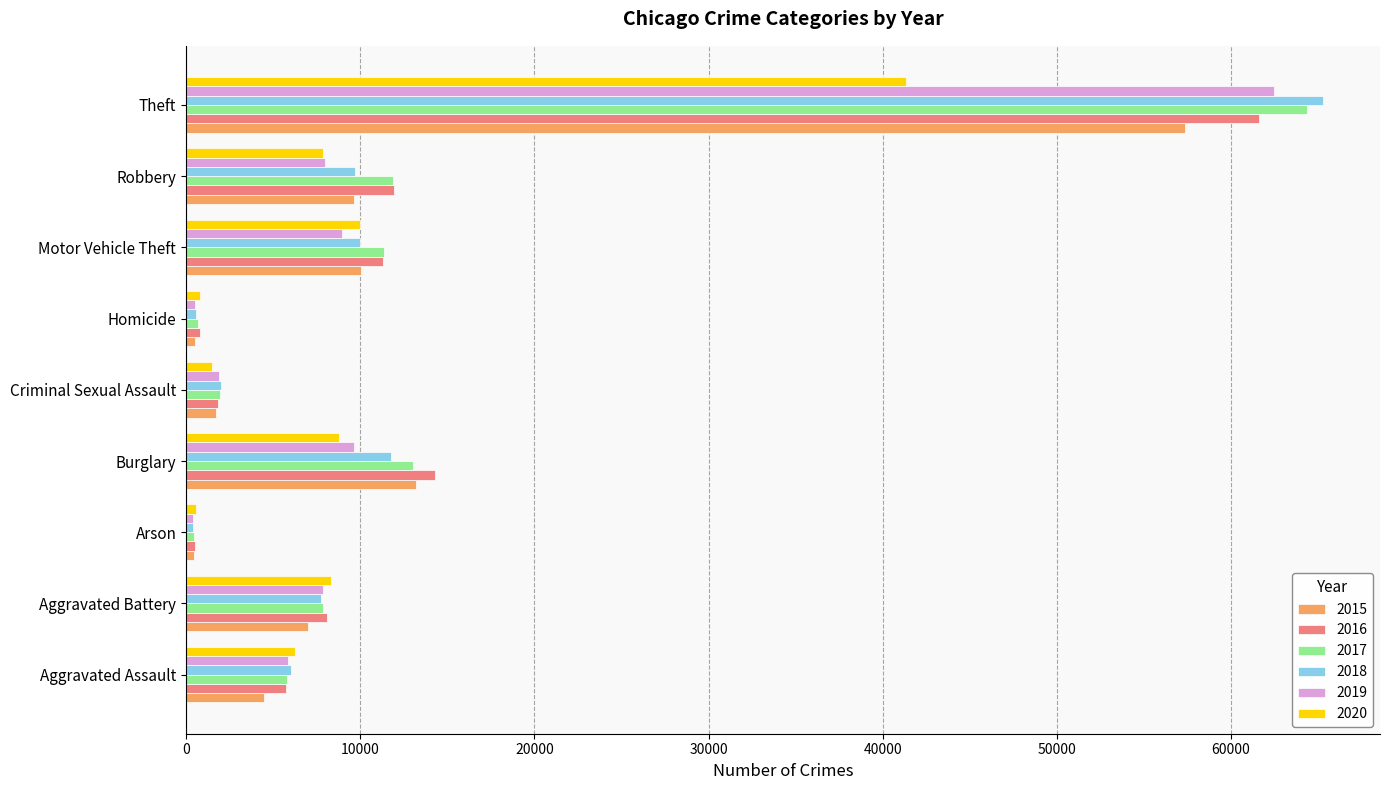

What is the average value of the 2018 series?

12603